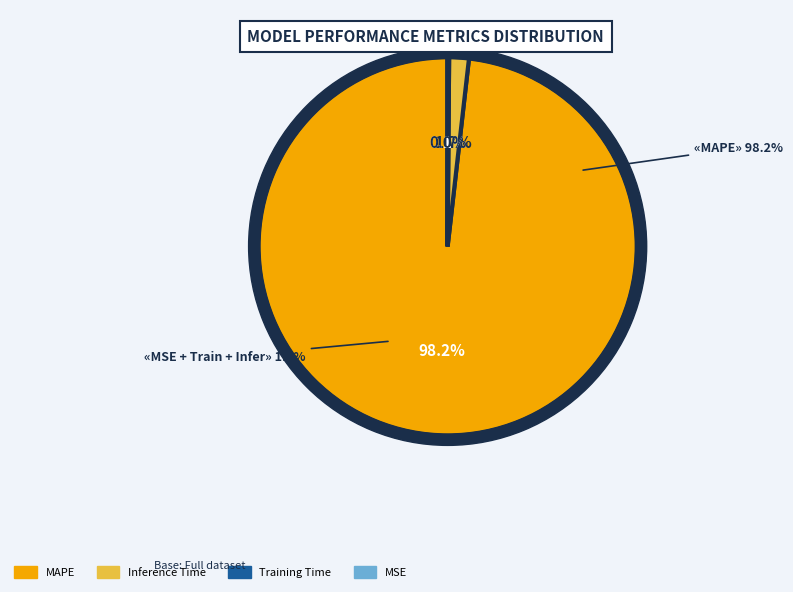

Is it true that MSE is 1% of the pie?

False